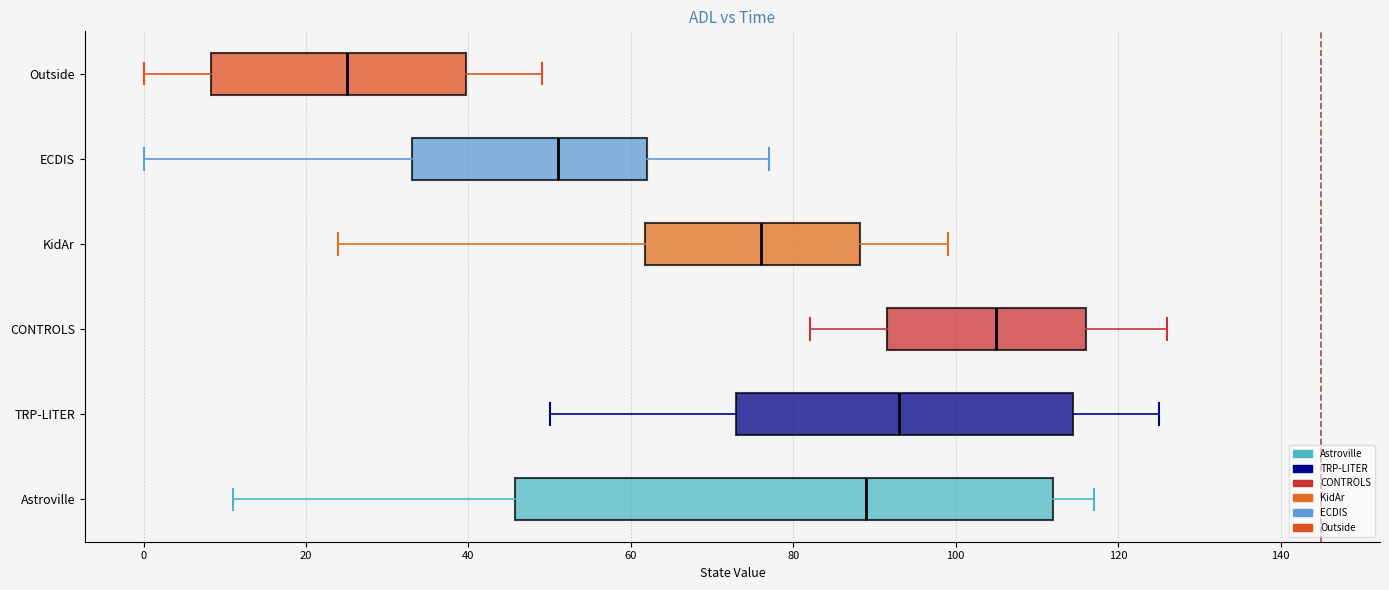

Reading bottom to top, read every box against the x-axis: the position of its median line, the range the box covers, and the ends of its whiskers. The values are not printed on the chart, so give them approximately, as read against the axis.

Astroville: median 90, box 46 to 112, whiskers 12 to 118
TRP-LITER: median 94, box 74 to 114, whiskers 50 to 126
CONTROLS: median 106, box 92 to 116, whiskers 82 to 126
KidAr: median 76, box 62 to 88, whiskers 24 to 100
ECDIS: median 52, box 34 to 62, whiskers 0 to 78
Outside: median 26, box 8 to 40, whiskers 0 to 50